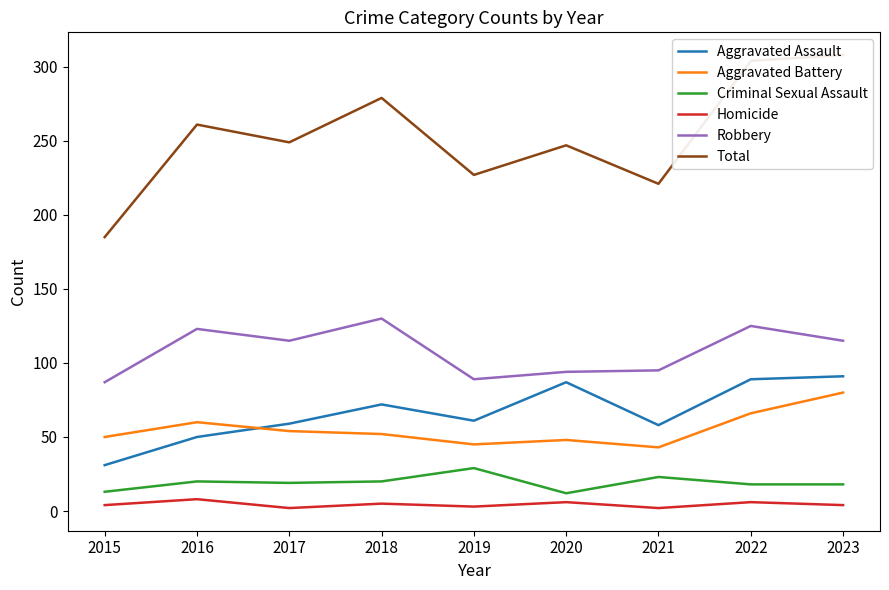

Is it true that Total equals 444 at 2022?

False